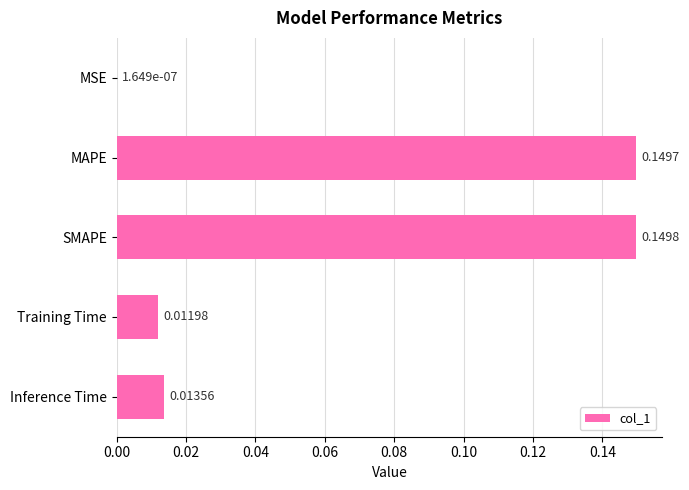

Which category has the highest value across all series?

SMAPE